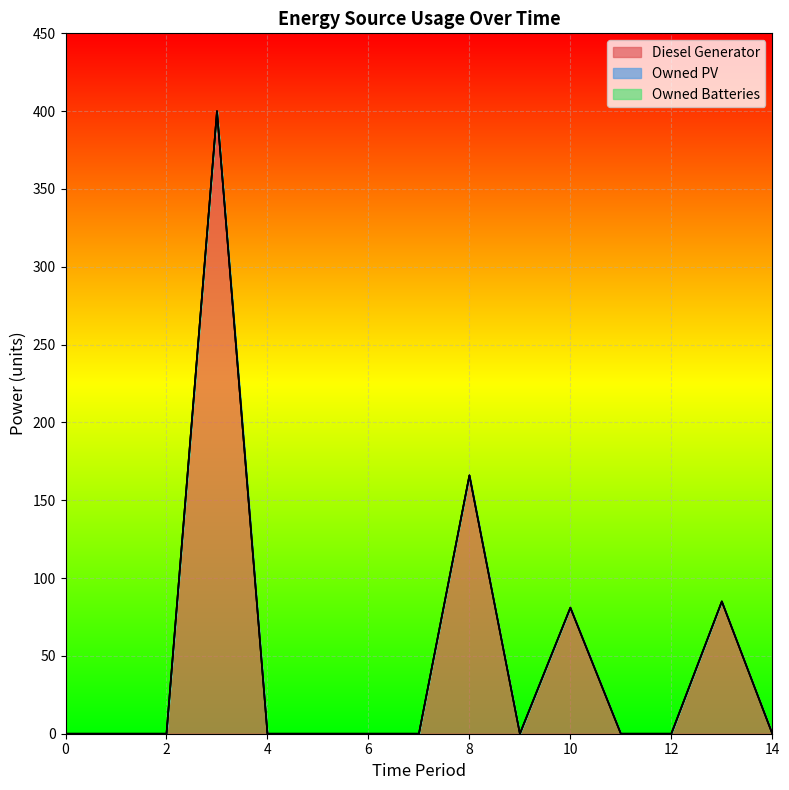

Rank the series by their maximum value, from lowest to highest.

Owned PV, Owned Batteries, Diesel Generator